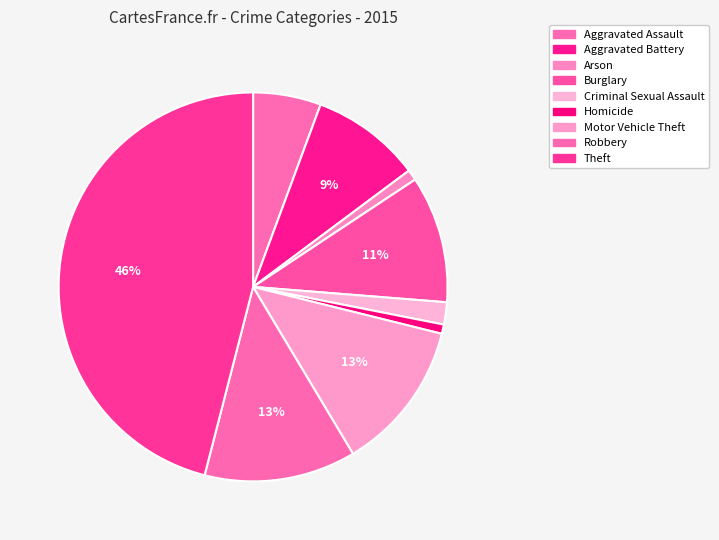

To the nearest percent, what is the average slice percentage?

11%